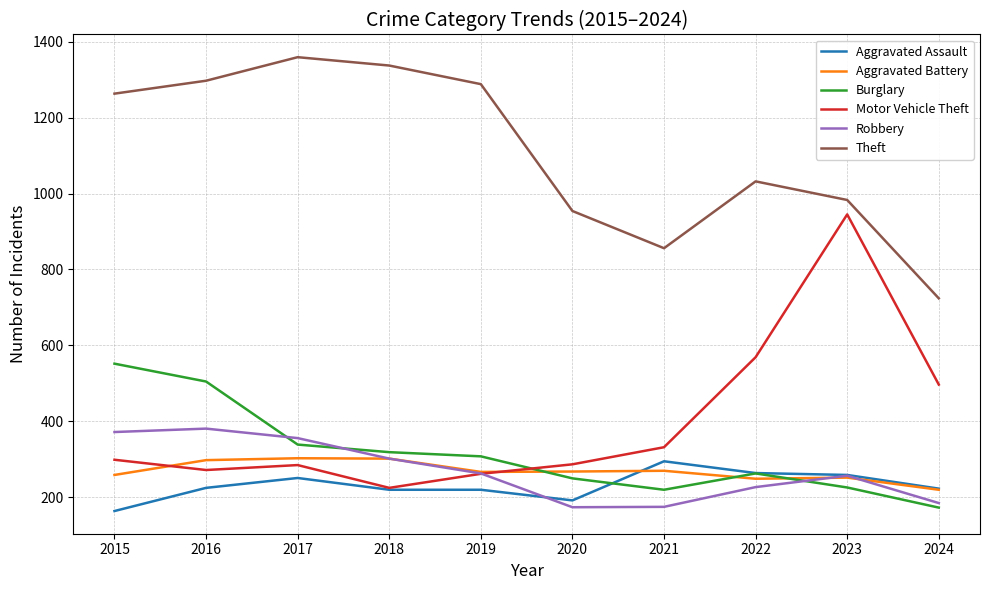

Is it true that Theft equals 1297 at 2016?

True